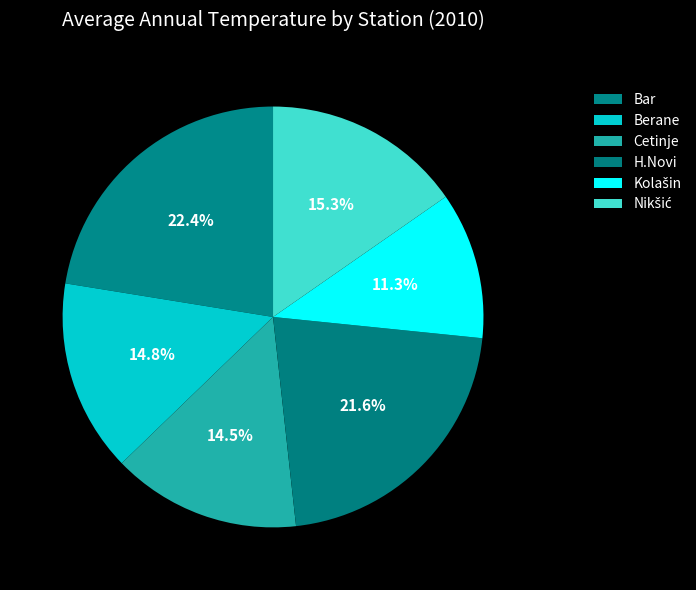

To the nearest percent, what is the difference between the largest and smallest slice percentages?

11%